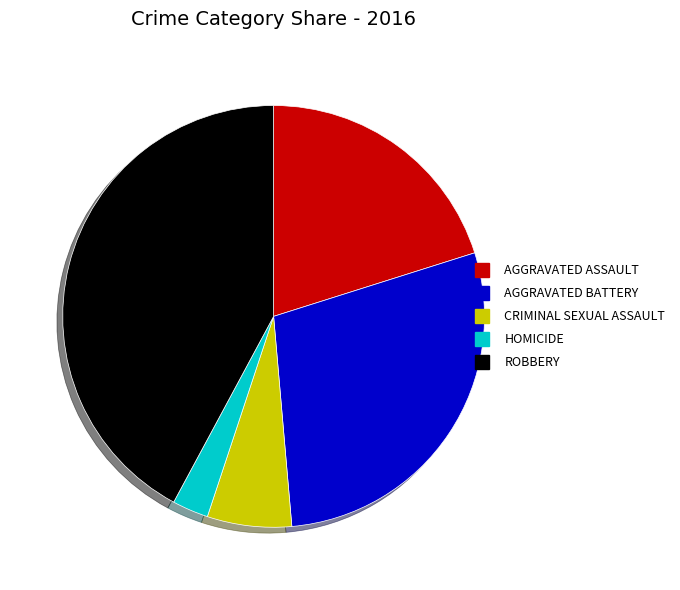

Does any single category account for the majority?

No